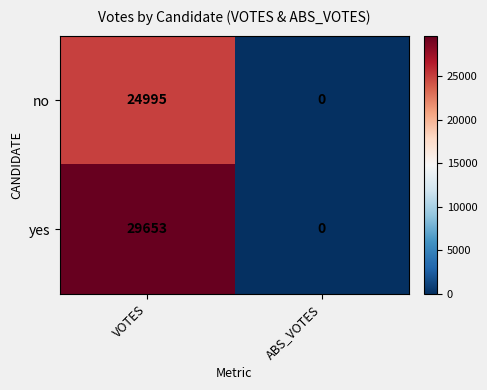

Which series has the largest total across all categories?

yes